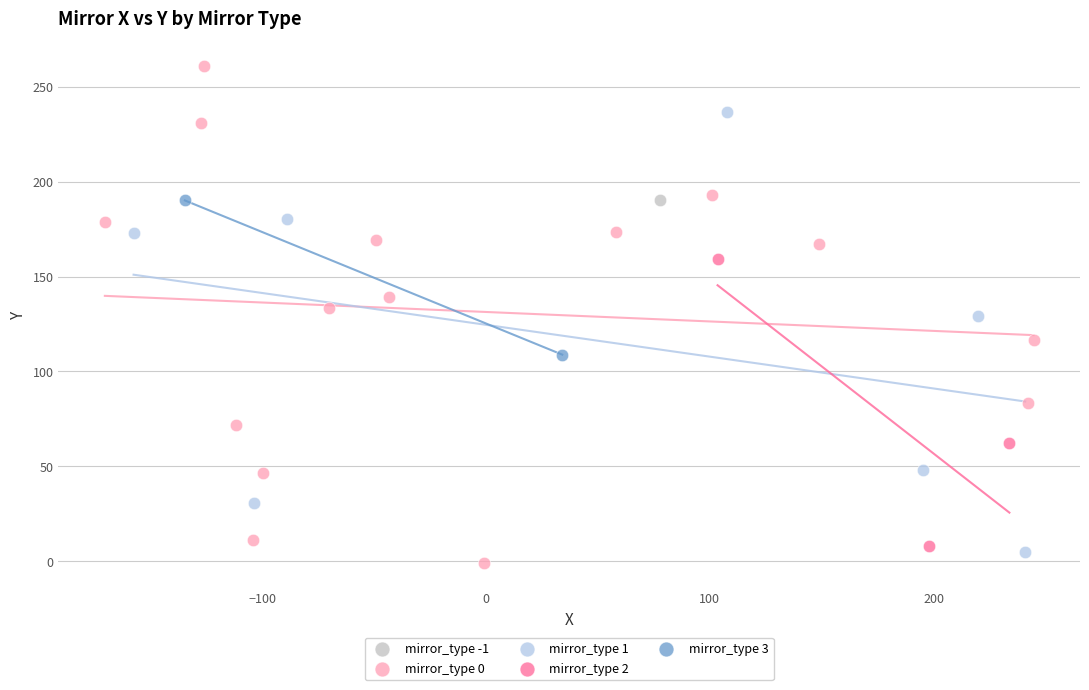

What are all the series names shown in the legend?

mirror_type -1, mirror_type 0, mirror_type 1, mirror_type 2, mirror_type 3